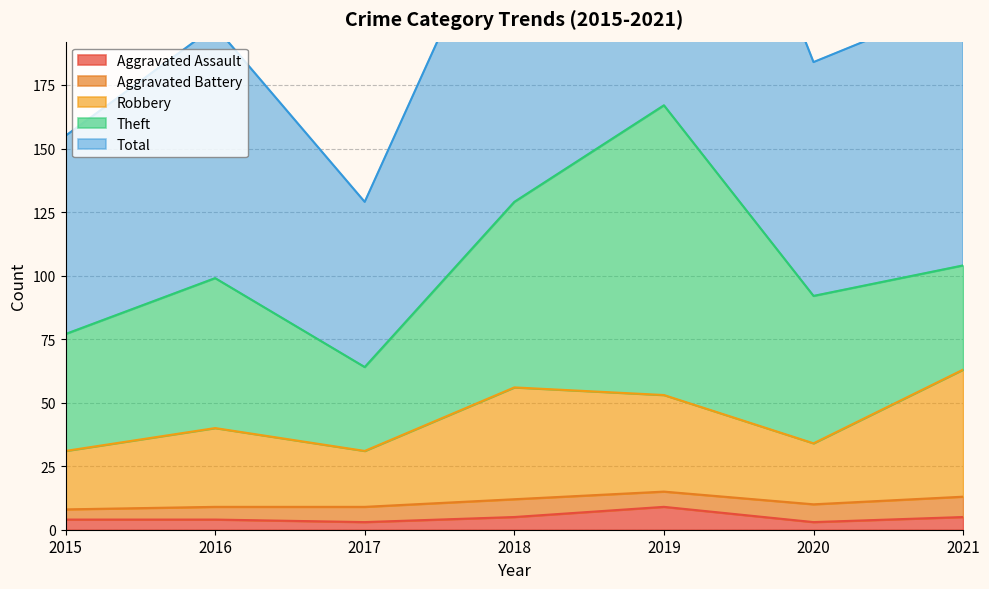

What is the lowest value of the Total series?

129